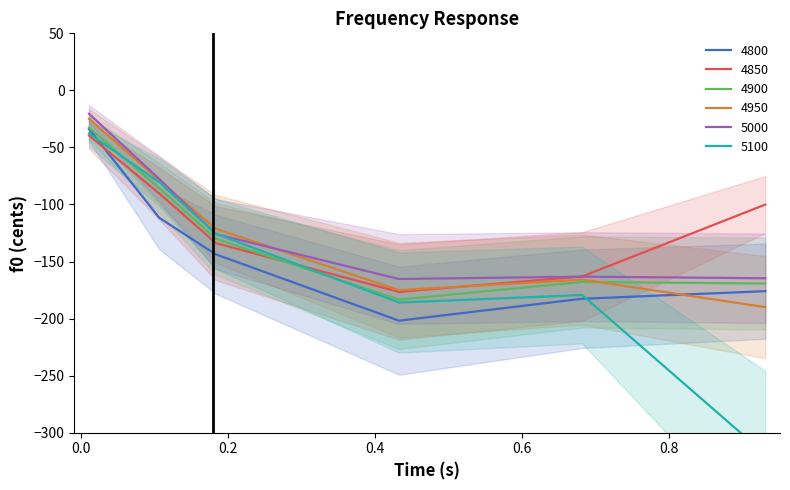

At 0.4328767123287671, list the series in order from smallest to largest.

4800, 5100, 4900, 4850, 4950, 5000